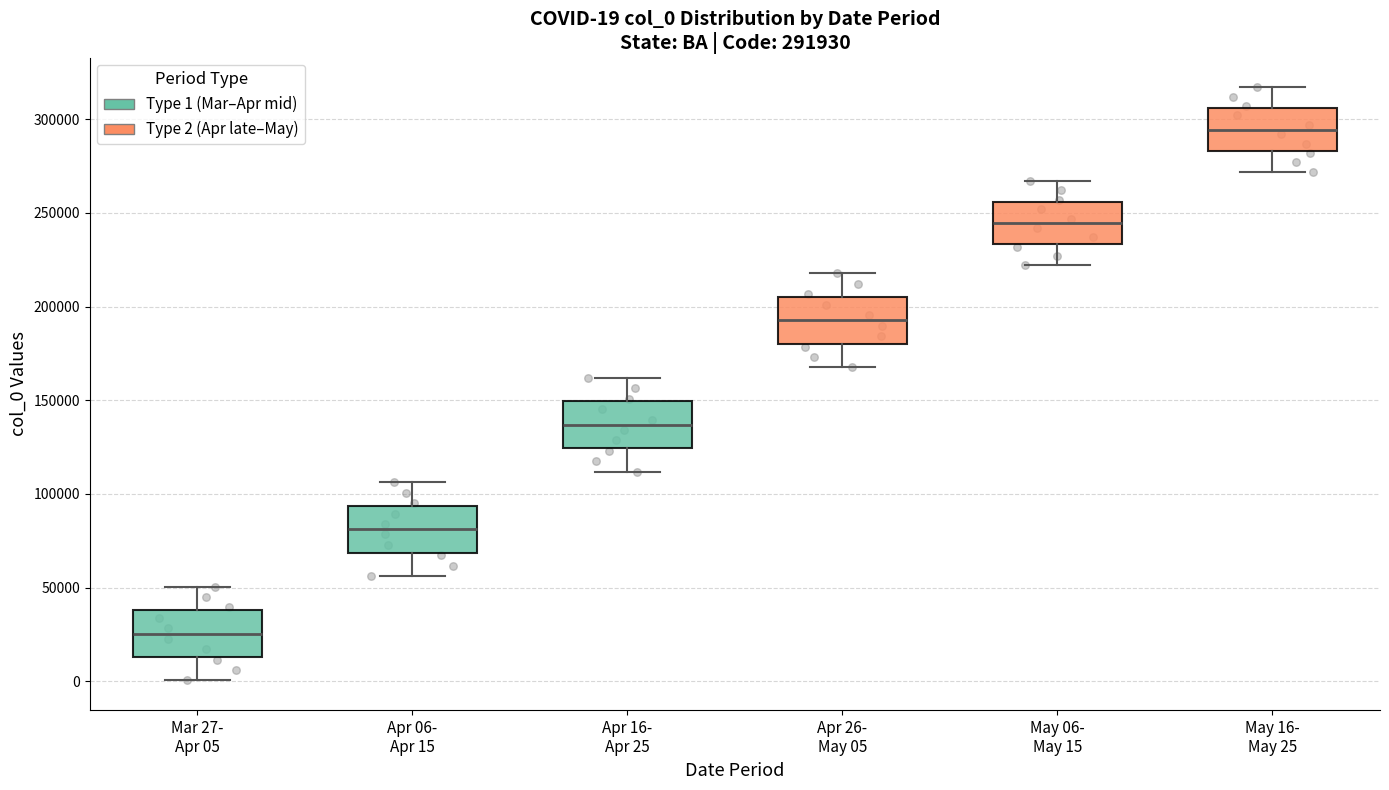

Which box's median line is the highest?

May 16- May 25